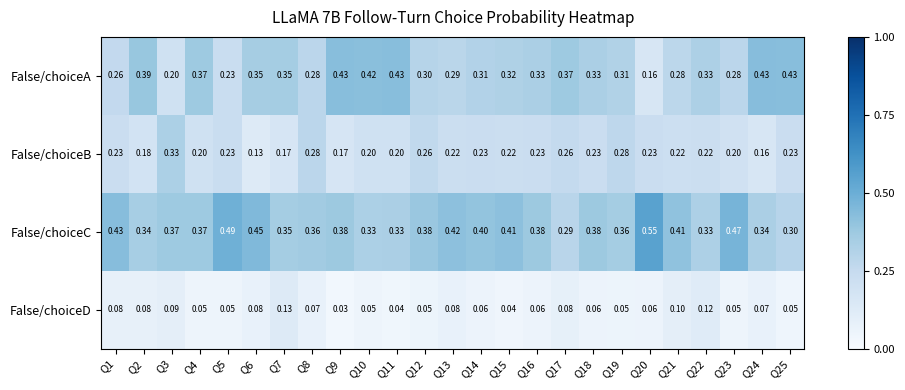

Which series has the widest spread of values?

False/choiceA